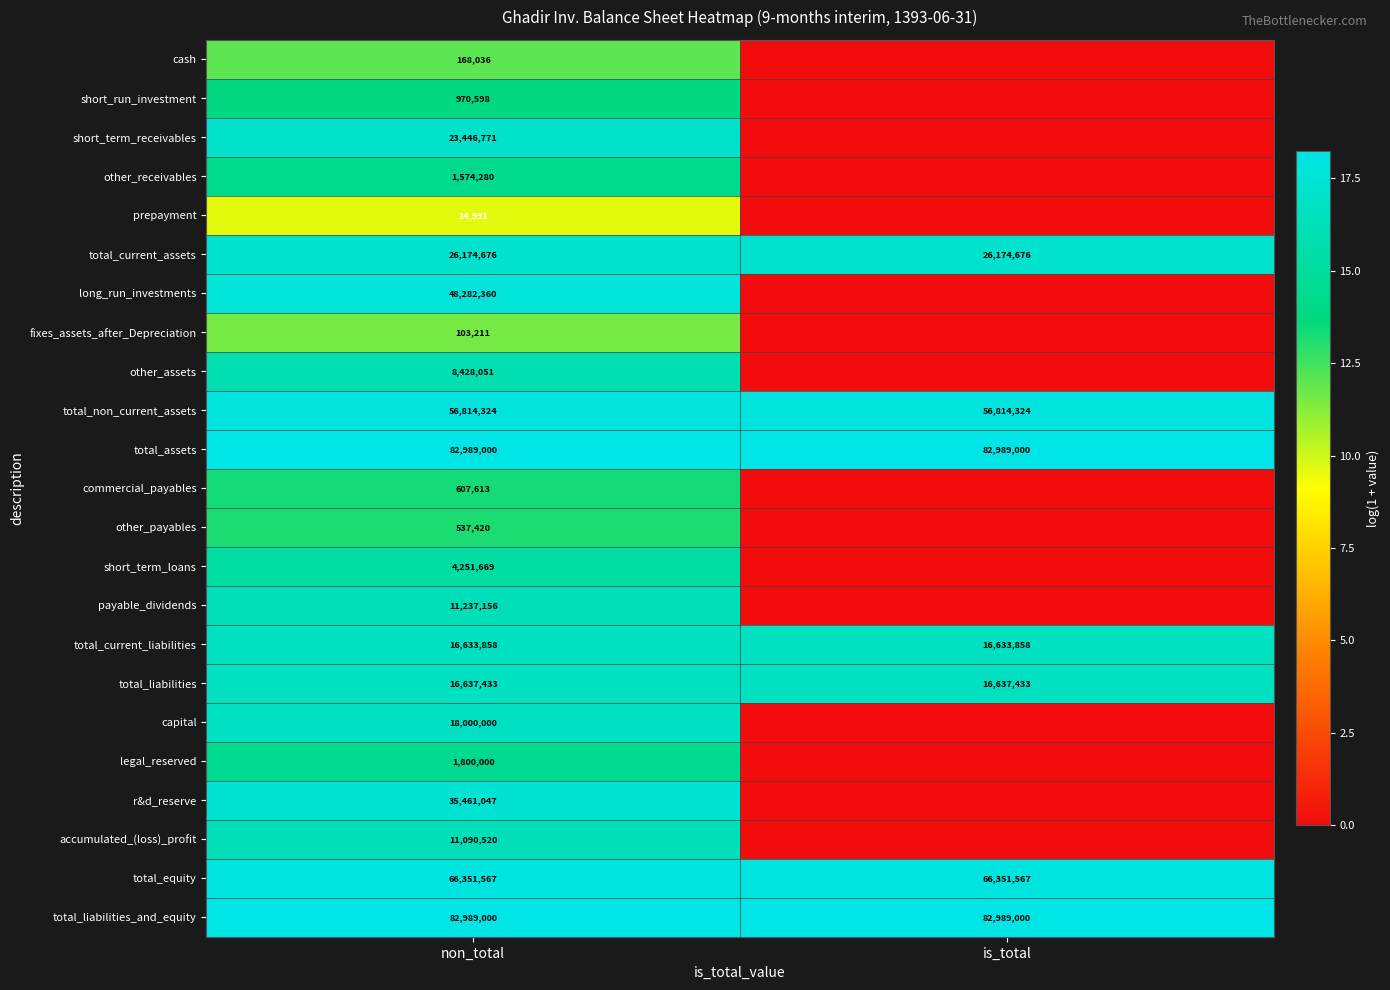

The r&d_reserve series shows 50159128 at non_total. True or false?

False